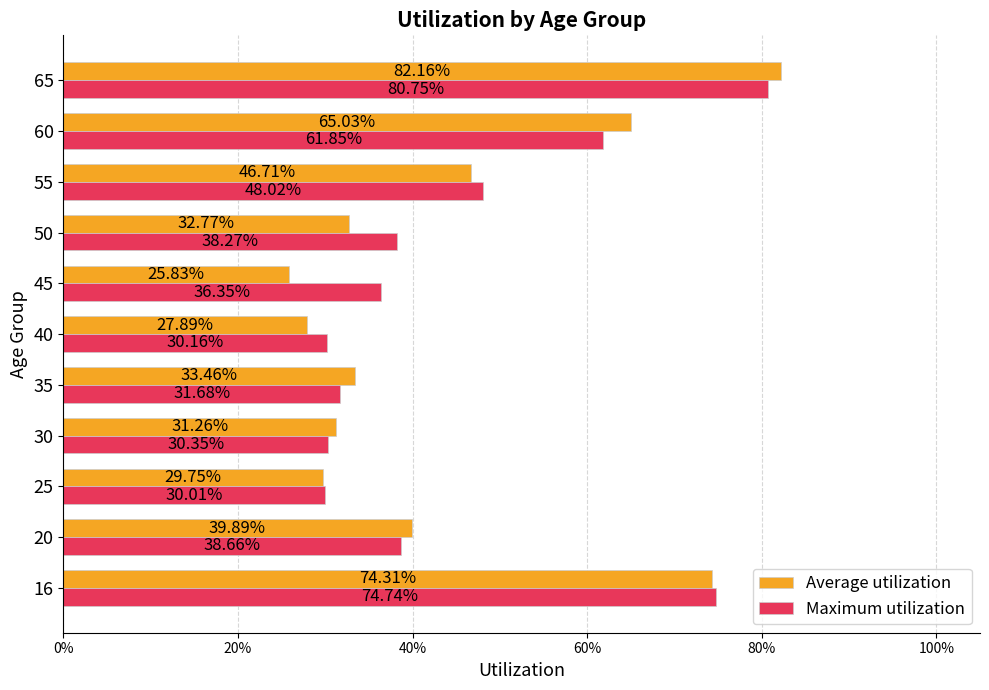

What is the minimum value for Average utilization?

0.3